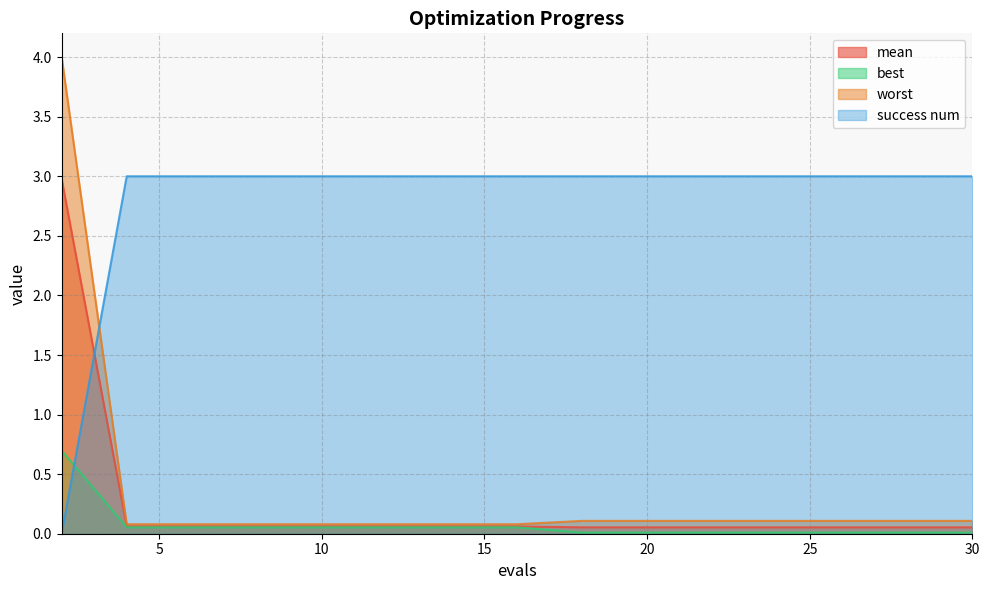

The value of worst at 18 is 0.1. True or false?

True